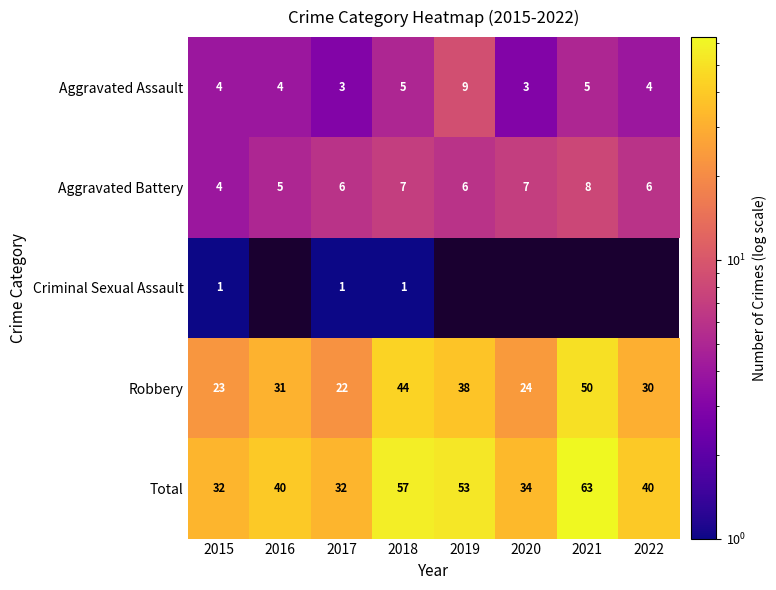

How many data points in Robbery are less than 31?

4